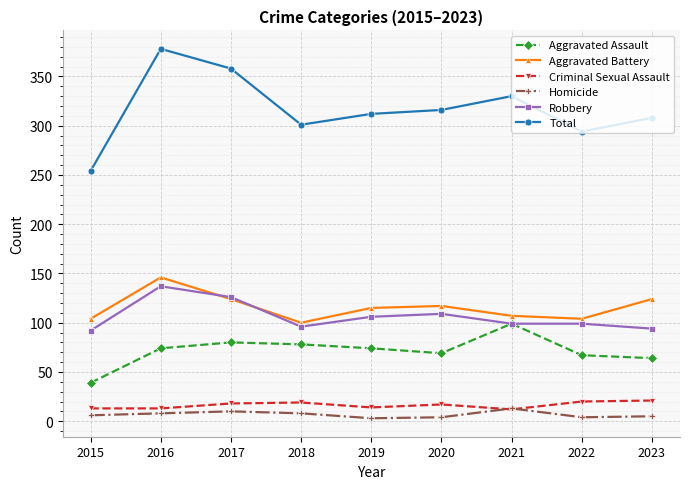

Count the number of data series in this chart.

6